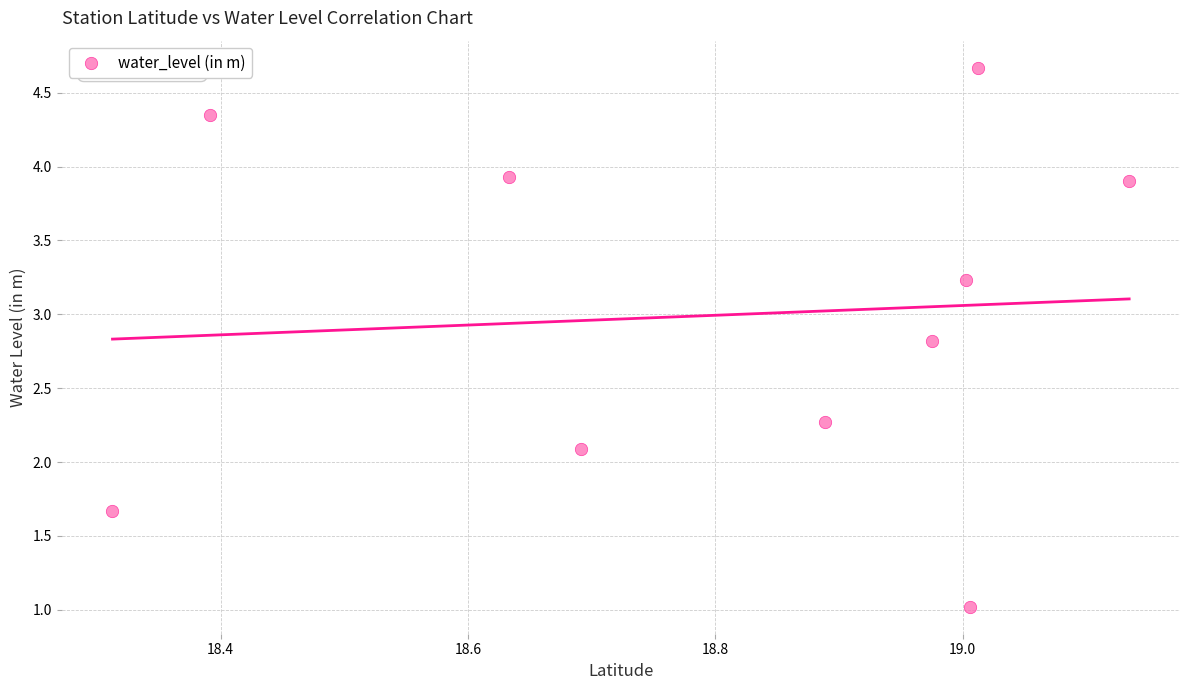

What Y value in the scatter plot is closest to 2?

2.1